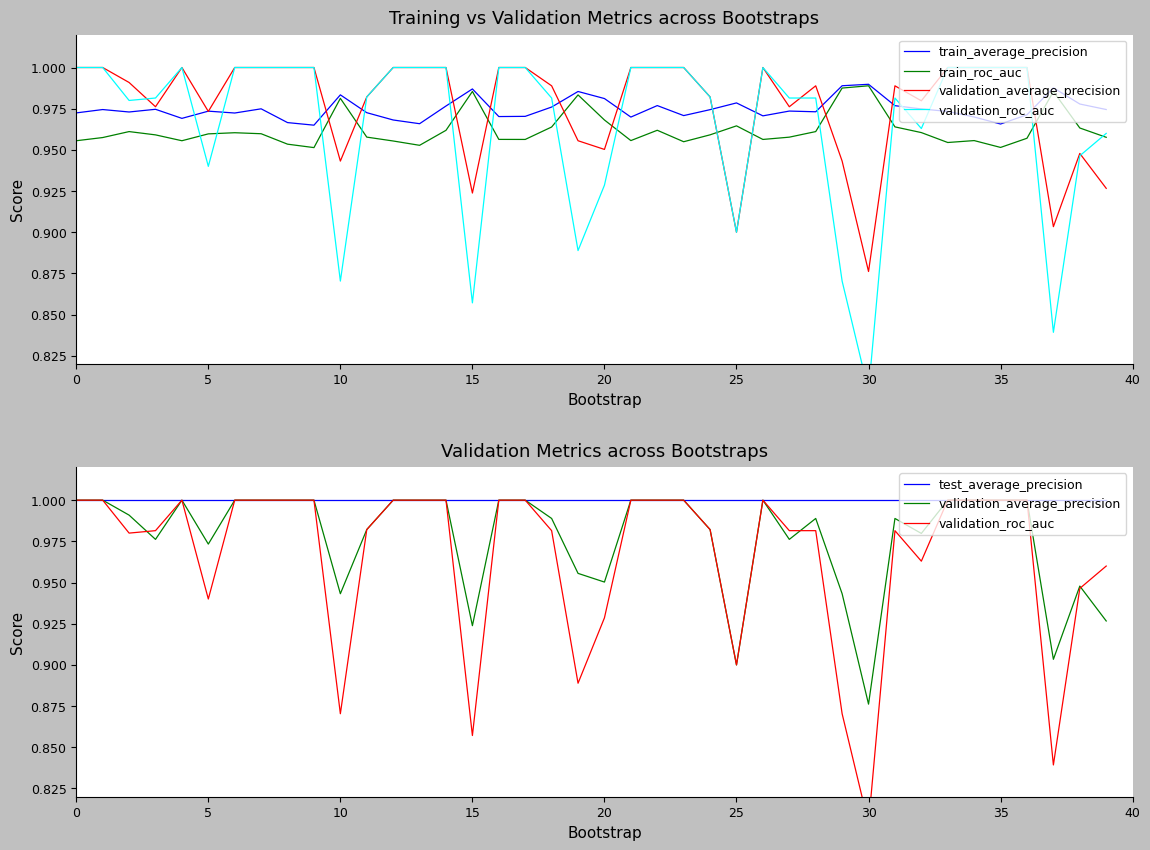

What is the label of the 32nd point from the left?

31